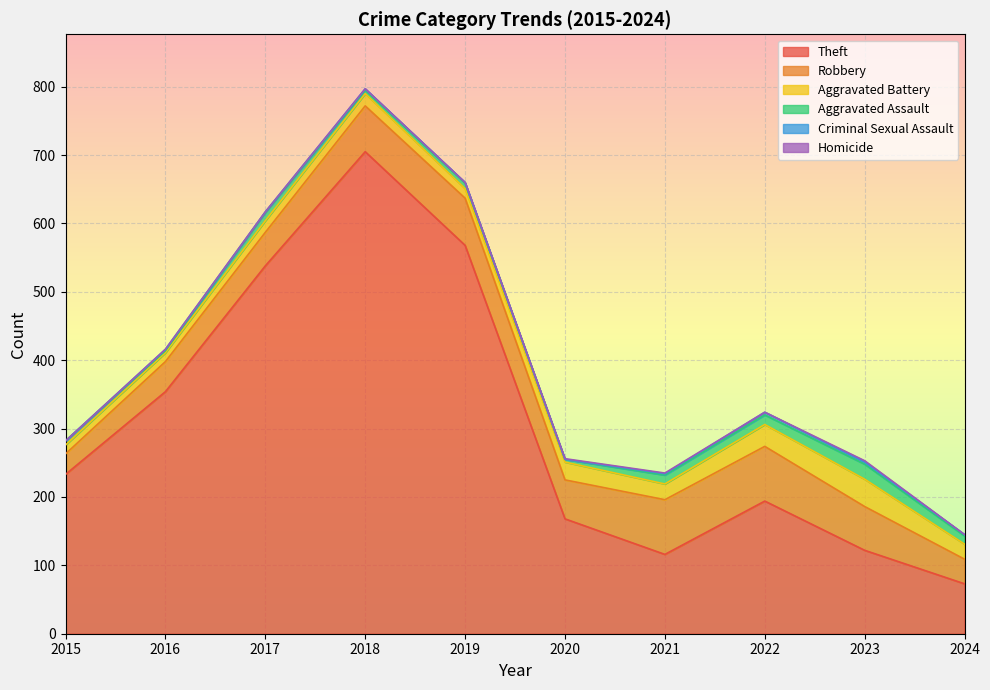

What is the spread (max minus min) of values at 2015?

233